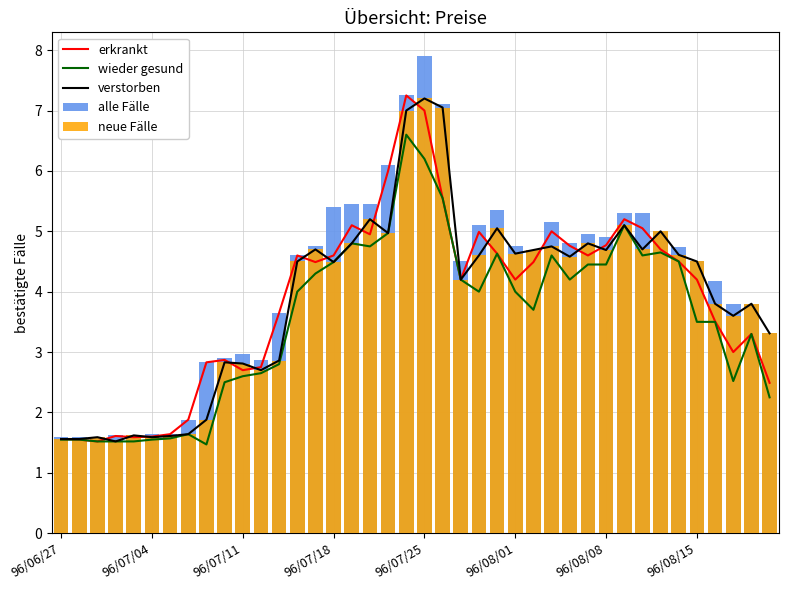

The value of wieder gesund at 96/07/11 is 0.9. True or false?

False